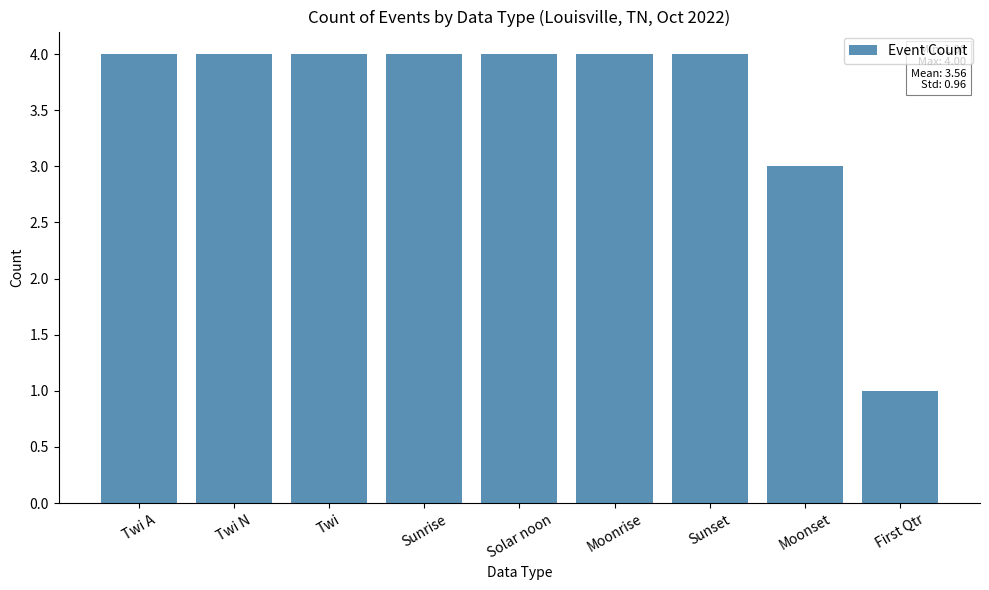

Is it true that the value at Solar noon is 7?

False